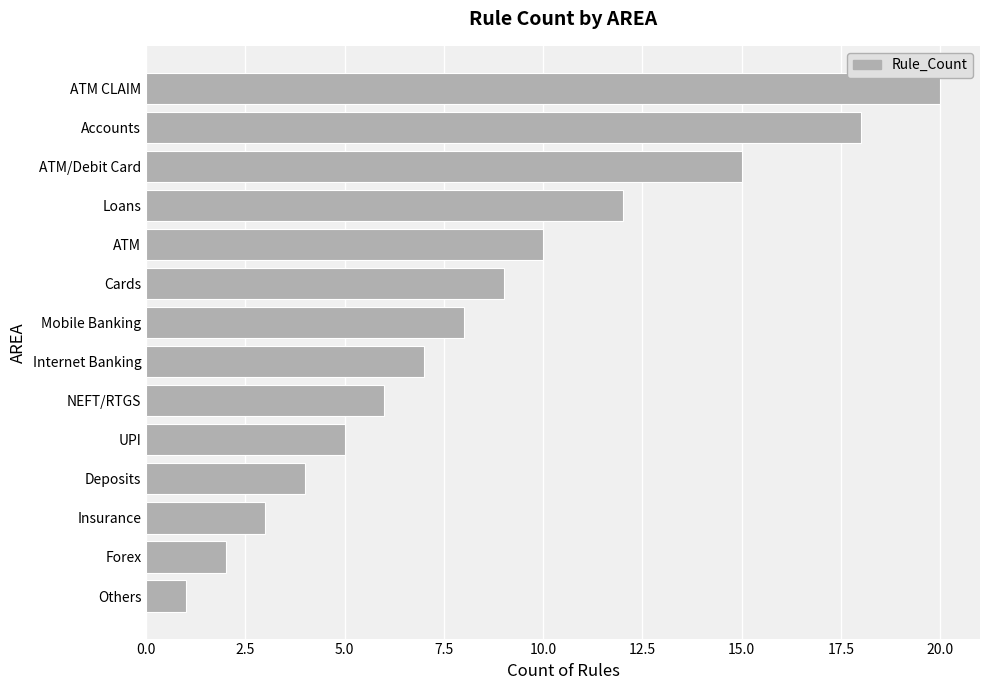

What is the sum of all values?

120